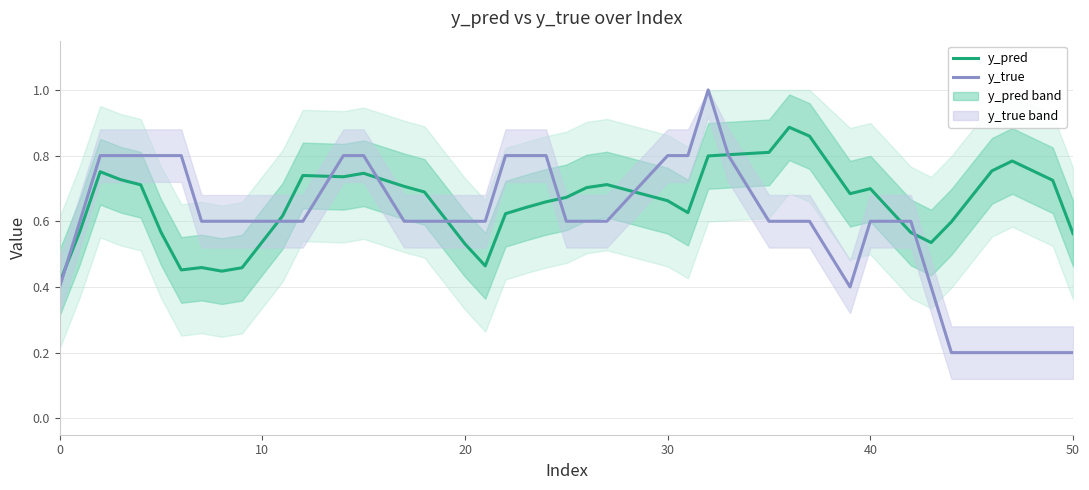

What is the highest value of the y_true series?

1.0